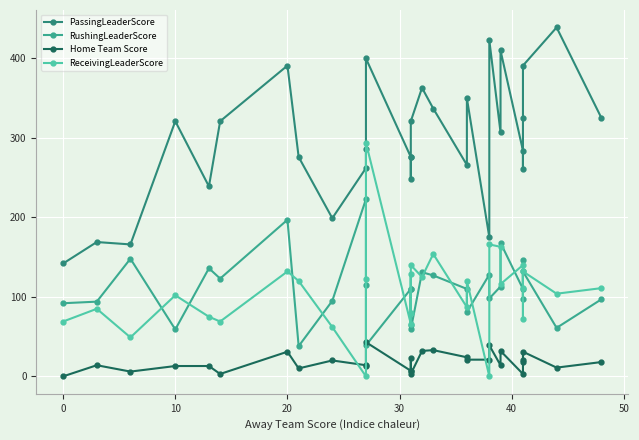

What is the sum of all Home Team Score values?

537